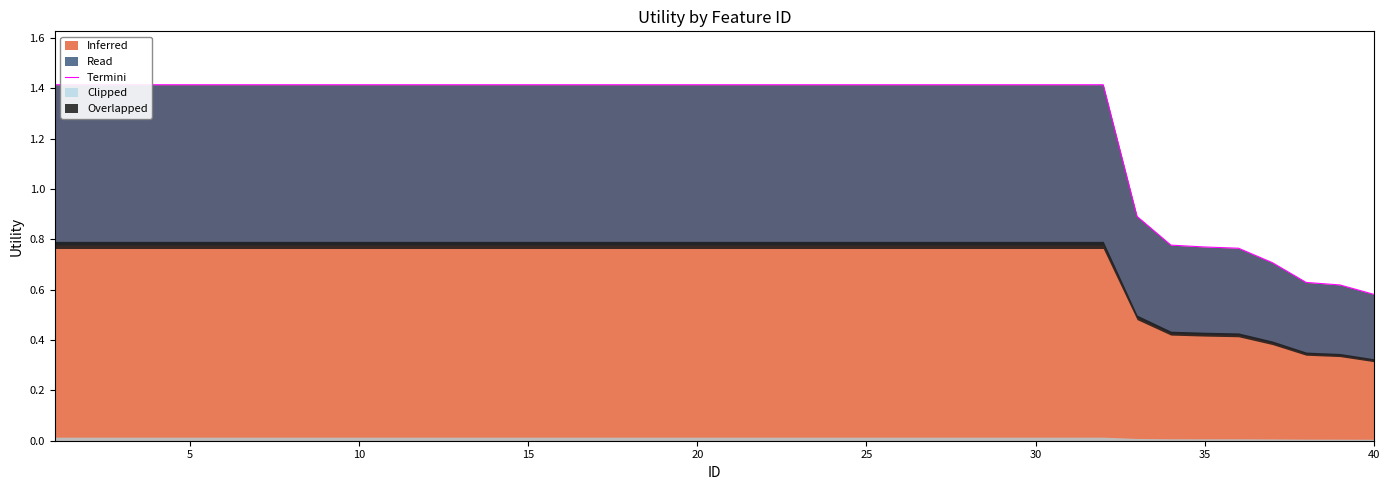

Which category has the lowest value across all series?

40